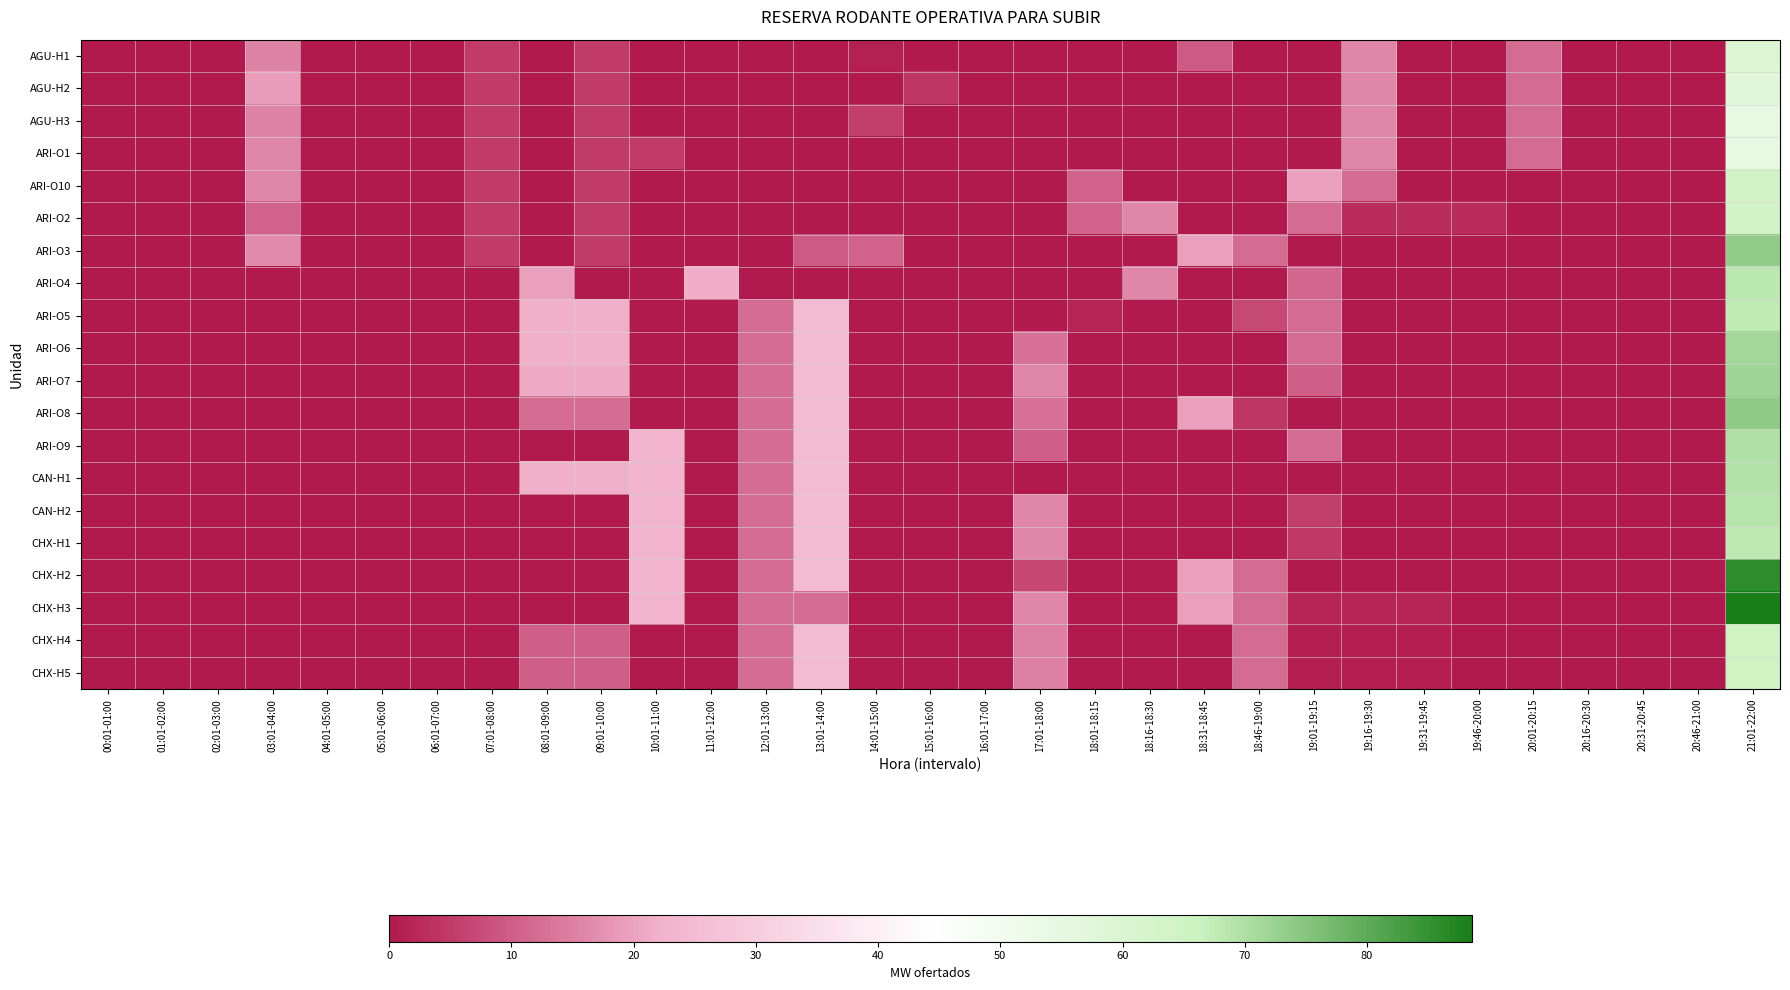

Reading left to right, list all the values displayed in this chart.

AGU-H1: 00:01-01:00=0.0	01:01-02:00=0.0	02:01-03:00=0.0	03:01-04:00=15.5	04:01-05:00=0.0	05:01-06:00=0.0	06:01-07:00=0.0	07:01-08:00=5.0	08:01-09:00=0.0	09:01-10:00=5.0	10:01-11:00=0.0	11:01-12:00=0.0	12:01-13:00=0.0	13:01-14:00=0.0	14:01-15:00=1.4	15:01-16:00=0.0	16:01-17:00=0.0	17:01-18:00=0.0	18:01-18:15=0.0	18:16-18:30=0.0	18:31-18:45=9.5	18:46-19:00=0.0	19:01-19:15=0.0	19:16-19:30=16.0	19:31-19:45=0.0	19:46-20:00=0.0	20:01-20:15=12.0	20:16-20:30=0.0	20:31-20:45=0.0	20:46-21:00=0.0	21:01-22:00=59.3
AGU-H2: 00:01-01:00=0.0	01:01-02:00=0.0	02:01-03:00=0.0	03:01-04:00=19.3	04:01-05:00=0.0	05:01-06:00=0.0	06:01-07:00=0.0	07:01-08:00=5.0	08:01-09:00=0.0	09:01-10:00=5.0	10:01-11:00=0.0	11:01-12:00=0.0	12:01-13:00=0.0	13:01-14:00=0.0	14:01-15:00=0.0	15:01-16:00=4.4	16:01-17:00=0.0	17:01-18:00=0.0	18:01-18:15=0.0	18:16-18:30=0.0	18:31-18:45=0.0	18:46-19:00=0.0	19:01-19:15=0.0	19:16-19:30=16.0	19:31-19:45=0.0	19:46-20:00=0.0	20:01-20:15=12.0	20:16-20:30=0.0	20:31-20:45=0.0	20:46-21:00=0.0	21:01-22:00=56.8
AGU-H3: 00:01-01:00=0.0	01:01-02:00=0.0	02:01-03:00=0.0	03:01-04:00=15.4	04:01-05:00=0.0	05:01-06:00=0.0	06:01-07:00=0.0	07:01-08:00=5.0	08:01-09:00=0.0	09:01-10:00=5.0	10:01-11:00=0.0	11:01-12:00=0.0	12:01-13:00=0.0	13:01-14:00=0.0	14:01-15:00=5.6	15:01-16:00=0.0	16:01-17:00=0.0	17:01-18:00=0.0	18:01-18:15=0.0	18:16-18:30=0.0	18:31-18:45=0.0	18:46-19:00=0.0	19:01-19:15=0.0	19:16-19:30=16.0	19:31-19:45=0.0	19:46-20:00=0.0	20:01-20:15=12.0	20:16-20:30=0.0	20:31-20:45=0.0	20:46-21:00=0.0	21:01-22:00=54.0
ARI-O1: 00:01-01:00=0.0	01:01-02:00=0.0	02:01-03:00=0.0	03:01-04:00=16.0	04:01-05:00=0.0	05:01-06:00=0.0	06:01-07:00=0.0	07:01-08:00=5.0	08:01-09:00=0.0	09:01-10:00=5.0	10:01-11:00=5.0	11:01-12:00=0.0	12:01-13:00=0.0	13:01-14:00=0.0	14:01-15:00=0.0	15:01-16:00=0.0	16:01-17:00=0.0	17:01-18:00=0.0	18:01-18:15=0.0	18:16-18:30=0.0	18:31-18:45=0.0	18:46-19:00=0.0	19:01-19:15=0.0	19:16-19:30=16.0	19:31-19:45=0.0	19:46-20:00=0.0	20:01-20:15=12.0	20:16-20:30=0.0	20:31-20:45=0.0	20:46-21:00=0.0	21:01-22:00=54.1
ARI-O10: 00:01-01:00=0.0	01:01-02:00=0.0	02:01-03:00=0.0	03:01-04:00=16.2	04:01-05:00=0.0	05:01-06:00=0.0	06:01-07:00=0.0	07:01-08:00=5.0	08:01-09:00=0.0	09:01-10:00=5.0	10:01-11:00=0.0	11:01-12:00=0.0	12:01-13:00=0.0	13:01-14:00=0.0	14:01-15:00=0.0	15:01-16:00=0.0	16:01-17:00=0.0	17:01-18:00=0.0	18:01-18:15=11.0	18:16-18:30=0.0	18:31-18:45=0.0	18:46-19:00=0.0	19:01-19:15=19.7	19:16-19:30=12.0	19:31-19:45=0.0	19:46-20:00=0.0	20:01-20:15=0.0	20:16-20:30=0.0	20:31-20:45=0.0	20:46-21:00=0.0	21:01-22:00=63.9
ARI-O2: 00:01-01:00=0.0	01:01-02:00=0.0	02:01-03:00=0.0	03:01-04:00=11.0	04:01-05:00=0.0	05:01-06:00=0.0	06:01-07:00=0.0	07:01-08:00=5.0	08:01-09:00=0.0	09:01-10:00=5.0	10:01-11:00=0.0	11:01-12:00=0.0	12:01-13:00=0.0	13:01-14:00=0.0	14:01-15:00=0.0	15:01-16:00=0.0	16:01-17:00=0.0	17:01-18:00=0.0	18:01-18:15=11.0	18:16-18:30=16.0	18:31-18:45=0.0	18:46-19:00=0.0	19:01-19:15=12.0	19:16-19:30=3.0	19:31-19:45=3.0	19:46-20:00=3.0	20:01-20:15=0.0	20:16-20:30=0.0	20:31-20:45=0.0	20:46-21:00=0.0	21:01-22:00=64.0
ARI-O3: 00:01-01:00=0.0	01:01-02:00=0.0	02:01-03:00=0.0	03:01-04:00=16.4	04:01-05:00=0.0	05:01-06:00=0.0	06:01-07:00=0.0	07:01-08:00=5.0	08:01-09:00=0.0	09:01-10:00=5.0	10:01-11:00=0.0	11:01-12:00=0.0	12:01-13:00=0.0	13:01-14:00=9.5	14:01-15:00=11.0	15:01-16:00=0.0	16:01-17:00=0.0	17:01-18:00=0.0	18:01-18:15=0.0	18:16-18:30=0.0	18:31-18:45=19.7	18:46-19:00=12.0	19:01-19:15=0.0	19:16-19:30=0.0	19:31-19:45=0.0	19:46-20:00=0.0	20:01-20:15=0.0	20:16-20:30=0.0	20:31-20:45=0.0	20:46-21:00=0.0	21:01-22:00=73.6
ARI-O4: 00:01-01:00=0.0	01:01-02:00=0.0	02:01-03:00=0.0	03:01-04:00=0.0	04:01-05:00=0.0	05:01-06:00=0.0	06:01-07:00=0.0	07:01-08:00=0.0	08:01-09:00=19.5	09:01-10:00=0.0	10:01-11:00=0.0	11:01-12:00=21.5	12:01-13:00=0.0	13:01-14:00=0.0	14:01-15:00=0.0	15:01-16:00=0.0	16:01-17:00=0.0	17:01-18:00=0.0	18:01-18:15=0.0	18:16-18:30=16.0	18:31-18:45=0.0	18:46-19:00=0.0	19:01-19:15=11.3	19:16-19:30=0.0	19:31-19:45=0.0	19:46-20:00=0.0	20:01-20:15=0.0	20:16-20:30=0.0	20:31-20:45=0.0	20:46-21:00=0.0	21:01-22:00=68.2
ARI-O5: 00:01-01:00=0.0	01:01-02:00=0.0	02:01-03:00=0.0	03:01-04:00=0.0	04:01-05:00=0.0	05:01-06:00=0.0	06:01-07:00=0.0	07:01-08:00=0.0	08:01-09:00=22.0	09:01-10:00=22.0	10:01-11:00=0.0	11:01-12:00=0.0	12:01-13:00=12.3	13:01-14:00=24.6	14:01-15:00=0.0	15:01-16:00=0.0	16:01-17:00=0.0	17:01-18:00=0.0	18:01-18:15=1.9	18:16-18:30=0.0	18:31-18:45=0.0	18:46-19:00=7.0	19:01-19:15=12.0	19:16-19:30=0.0	19:31-19:45=0.0	19:46-20:00=0.0	20:01-20:15=0.0	20:16-20:30=0.0	20:31-20:45=0.0	20:46-21:00=0.0	21:01-22:00=67.5
ARI-O6: 00:01-01:00=0.0	01:01-02:00=0.0	02:01-03:00=0.0	03:01-04:00=0.0	04:01-05:00=0.0	05:01-06:00=0.0	06:01-07:00=0.0	07:01-08:00=0.0	08:01-09:00=22.0	09:01-10:00=22.0	10:01-11:00=0.0	11:01-12:00=0.0	12:01-13:00=12.3	13:01-14:00=24.6	14:01-15:00=0.0	15:01-16:00=0.0	16:01-17:00=0.0	17:01-18:00=12.9	18:01-18:15=0.0	18:16-18:30=0.0	18:31-18:45=0.0	18:46-19:00=0.0	19:01-19:15=12.0	19:16-19:30=0.0	19:31-19:45=0.0	19:46-20:00=0.0	20:01-20:15=0.0	20:16-20:30=0.0	20:31-20:45=0.0	20:46-21:00=0.0	21:01-22:00=71.5
ARI-O7: 00:01-01:00=0.0	01:01-02:00=0.0	02:01-03:00=0.0	03:01-04:00=0.0	04:01-05:00=0.0	05:01-06:00=0.0	06:01-07:00=0.0	07:01-08:00=0.0	08:01-09:00=21.0	09:01-10:00=21.0	10:01-11:00=0.0	11:01-12:00=0.0	12:01-13:00=12.3	13:01-14:00=24.6	14:01-15:00=0.0	15:01-16:00=0.0	16:01-17:00=0.0	17:01-18:00=16.0	18:01-18:15=0.0	18:16-18:30=0.0	18:31-18:45=0.0	18:46-19:00=0.0	19:01-19:15=10.3	19:16-19:30=0.0	19:31-19:45=0.0	19:46-20:00=0.0	20:01-20:15=0.0	20:16-20:30=0.0	20:31-20:45=0.0	20:46-21:00=0.0	21:01-22:00=71.9
ARI-O8: 00:01-01:00=0.0	01:01-02:00=0.0	02:01-03:00=0.0	03:01-04:00=0.0	04:01-05:00=0.0	05:01-06:00=0.0	06:01-07:00=0.0	07:01-08:00=0.0	08:01-09:00=12.4	09:01-10:00=12.4	10:01-11:00=0.0	11:01-12:00=0.0	12:01-13:00=12.3	13:01-14:00=24.6	14:01-15:00=0.0	15:01-16:00=0.0	16:01-17:00=0.0	17:01-18:00=13.0	18:01-18:15=0.0	18:16-18:30=0.0	18:31-18:45=19.7	18:46-19:00=4.3	19:01-19:15=0.0	19:16-19:30=0.0	19:31-19:45=0.0	19:46-20:00=0.0	20:01-20:15=0.0	20:16-20:30=0.0	20:31-20:45=0.0	20:46-21:00=0.0	21:01-22:00=74.0
ARI-O9: 00:01-01:00=0.0	01:01-02:00=0.0	02:01-03:00=0.0	03:01-04:00=0.0	04:01-05:00=0.0	05:01-06:00=0.0	06:01-07:00=0.0	07:01-08:00=0.0	08:01-09:00=0.0	09:01-10:00=0.0	10:01-11:00=22.8	11:01-12:00=0.0	12:01-13:00=12.3	13:01-14:00=24.6	14:01-15:00=0.0	15:01-16:00=0.0	16:01-17:00=0.0	17:01-18:00=10.2	18:01-18:15=0.0	18:16-18:30=0.0	18:31-18:45=0.0	18:46-19:00=0.0	19:01-19:15=12.0	19:16-19:30=0.0	19:31-19:45=0.0	19:46-20:00=0.0	20:01-20:15=0.0	20:16-20:30=0.0	20:31-20:45=0.0	20:46-21:00=0.0	21:01-22:00=69.5
CAN-H1: 00:01-01:00=0.0	01:01-02:00=0.0	02:01-03:00=0.0	03:01-04:00=0.0	04:01-05:00=0.0	05:01-06:00=0.0	06:01-07:00=0.0	07:01-08:00=0.0	08:01-09:00=21.9	09:01-10:00=21.9	10:01-11:00=22.8	11:01-12:00=0.0	12:01-13:00=12.3	13:01-14:00=24.6	14:01-15:00=0.0	15:01-16:00=0.0	16:01-17:00=0.0	17:01-18:00=0.0	18:01-18:15=0.0	18:16-18:30=0.0	18:31-18:45=0.0	18:46-19:00=0.0	19:01-19:15=0.0	19:16-19:30=0.0	19:31-19:45=0.0	19:46-20:00=0.0	20:01-20:15=0.0	20:16-20:30=0.0	20:31-20:45=0.0	20:46-21:00=0.0	21:01-22:00=69.3
CAN-H2: 00:01-01:00=0.0	01:01-02:00=0.0	02:01-03:00=0.0	03:01-04:00=0.0	04:01-05:00=0.0	05:01-06:00=0.0	06:01-07:00=0.0	07:01-08:00=0.0	08:01-09:00=0.0	09:01-10:00=0.0	10:01-11:00=22.8	11:01-12:00=0.0	12:01-13:00=12.3	13:01-14:00=24.6	14:01-15:00=0.0	15:01-16:00=0.0	16:01-17:00=0.0	17:01-18:00=16.0	18:01-18:15=0.0	18:16-18:30=0.0	18:31-18:45=0.0	18:46-19:00=0.0	19:01-19:15=5.6	19:16-19:30=0.0	19:31-19:45=0.0	19:46-20:00=0.0	20:01-20:15=0.0	20:16-20:30=0.0	20:31-20:45=0.0	20:46-21:00=0.0	21:01-22:00=69.0
CHX-H1: 00:01-01:00=0.0	01:01-02:00=0.0	02:01-03:00=0.0	03:01-04:00=0.0	04:01-05:00=0.0	05:01-06:00=0.0	06:01-07:00=0.0	07:01-08:00=0.0	08:01-09:00=0.0	09:01-10:00=0.0	10:01-11:00=22.8	11:01-12:00=0.0	12:01-13:00=12.3	13:01-14:00=24.6	14:01-15:00=0.0	15:01-16:00=0.0	16:01-17:00=0.0	17:01-18:00=16.0	18:01-18:15=0.0	18:16-18:30=0.0	18:31-18:45=0.0	18:46-19:00=0.0	19:01-19:15=4.6	19:16-19:30=0.0	19:31-19:45=0.0	19:46-20:00=0.0	20:01-20:15=0.0	20:16-20:30=0.0	20:31-20:45=0.0	20:46-21:00=0.0	21:01-22:00=68.0
CHX-H2: 00:01-01:00=0.0	01:01-02:00=0.0	02:01-03:00=0.0	03:01-04:00=0.0	04:01-05:00=0.0	05:01-06:00=0.0	06:01-07:00=0.0	07:01-08:00=0.0	08:01-09:00=0.0	09:01-10:00=0.0	10:01-11:00=22.8	11:01-12:00=0.0	12:01-13:00=12.3	13:01-14:00=24.6	14:01-15:00=0.0	15:01-16:00=0.0	16:01-17:00=0.0	17:01-18:00=6.7	18:01-18:15=0.0	18:16-18:30=0.0	18:31-18:45=19.7	18:46-19:00=12.0	19:01-19:15=0.0	19:16-19:30=0.0	19:31-19:45=0.0	19:46-20:00=0.0	20:01-20:15=0.0	20:16-20:30=0.0	20:31-20:45=0.0	20:46-21:00=0.0	21:01-22:00=85.8
CHX-H3: 00:01-01:00=0.0	01:01-02:00=0.0	02:01-03:00=0.0	03:01-04:00=0.0	04:01-05:00=0.0	05:01-06:00=0.0	06:01-07:00=0.0	07:01-08:00=0.0	08:01-09:00=0.0	09:01-10:00=0.0	10:01-11:00=22.8	11:01-12:00=0.0	12:01-13:00=12.3	13:01-14:00=12.3	14:01-15:00=0.0	15:01-16:00=0.0	16:01-17:00=0.0	17:01-18:00=16.0	18:01-18:15=0.0	18:16-18:30=0.0	18:31-18:45=19.7	18:46-19:00=12.0	19:01-19:15=1.9	19:16-19:30=1.9	19:31-19:45=1.9	19:46-20:00=0.0	20:01-20:15=0.0	20:16-20:30=0.0	20:31-20:45=0.0	20:46-21:00=0.0	21:01-22:00=88.5
CHX-H4: 00:01-01:00=0.0	01:01-02:00=0.0	02:01-03:00=0.0	03:01-04:00=0.0	04:01-05:00=0.0	05:01-06:00=0.0	06:01-07:00=0.0	07:01-08:00=0.0	08:01-09:00=10.3	09:01-10:00=10.3	10:01-11:00=0.0	11:01-12:00=0.0	12:01-13:00=12.3	13:01-14:00=24.6	14:01-15:00=0.0	15:01-16:00=0.0	16:01-17:00=0.0	17:01-18:00=15.0	18:01-18:15=0.0	18:16-18:30=0.0	18:31-18:45=0.0	18:46-19:00=12.0	19:01-19:15=1.0	19:16-19:30=1.0	19:31-19:45=1.0	19:46-20:00=0.0	20:01-20:15=0.0	20:16-20:30=0.0	20:31-20:45=0.0	20:46-21:00=0.0	21:01-22:00=64.8
CHX-H5: 00:01-01:00=0.0	01:01-02:00=0.0	02:01-03:00=0.0	03:01-04:00=0.0	04:01-05:00=0.0	05:01-06:00=0.0	06:01-07:00=0.0	07:01-08:00=0.0	08:01-09:00=10.3	09:01-10:00=10.3	10:01-11:00=0.0	11:01-12:00=0.0	12:01-13:00=12.3	13:01-14:00=24.6	14:01-15:00=0.0	15:01-16:00=0.0	16:01-17:00=0.0	17:01-18:00=15.0	18:01-18:15=0.0	18:16-18:30=0.0	18:31-18:45=0.0	18:46-19:00=12.0	19:01-19:15=1.0	19:16-19:30=1.0	19:31-19:45=1.0	19:46-20:00=0.0	20:01-20:15=0.0	20:16-20:30=0.0	20:31-20:45=0.0	20:46-21:00=0.0	21:01-22:00=64.8